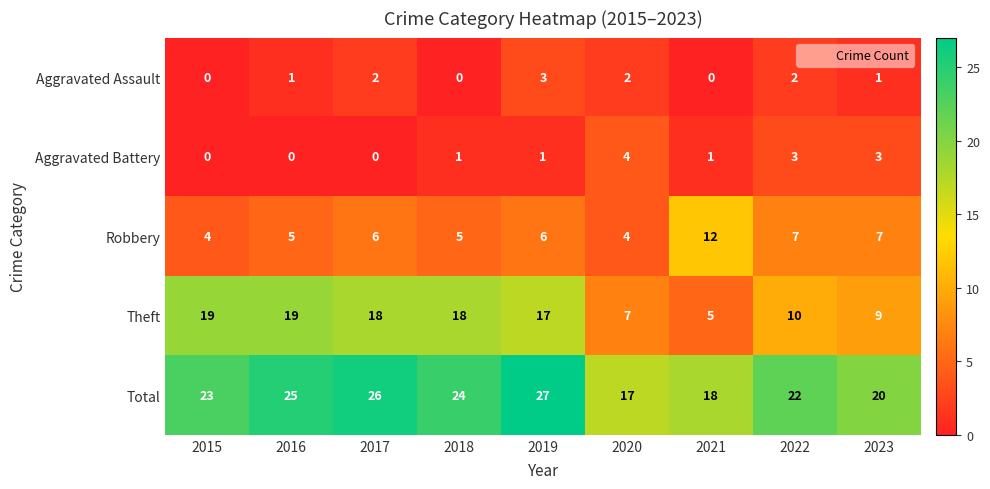

What is the difference between the maximum and second lowest values in the Aggravated Battery series?

4